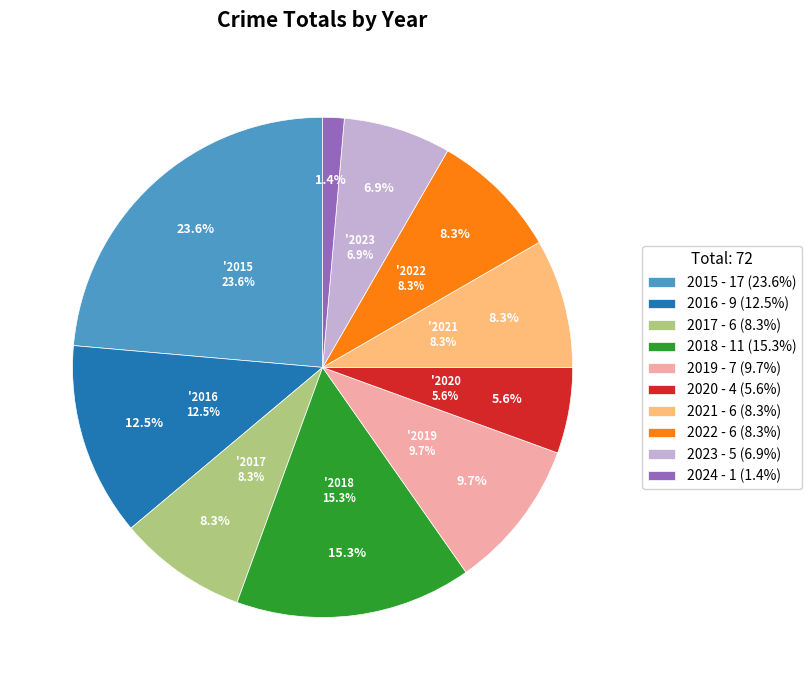

How much of the chart is everything except 2023?

93.1%